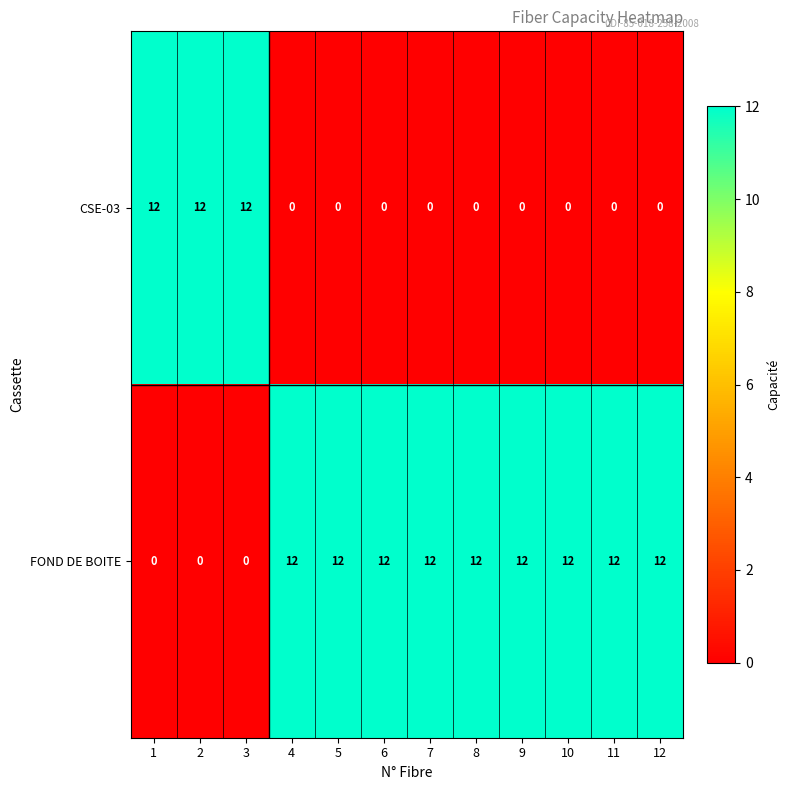

What is the average value of the FOND DE BOITE series?

9